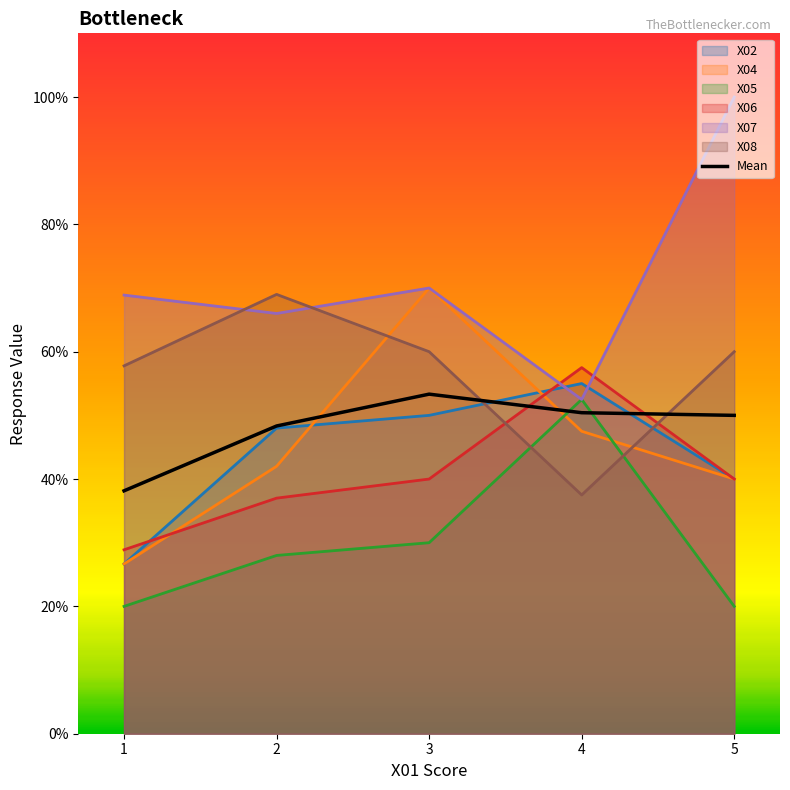

Count the number of categories in the chart.

5